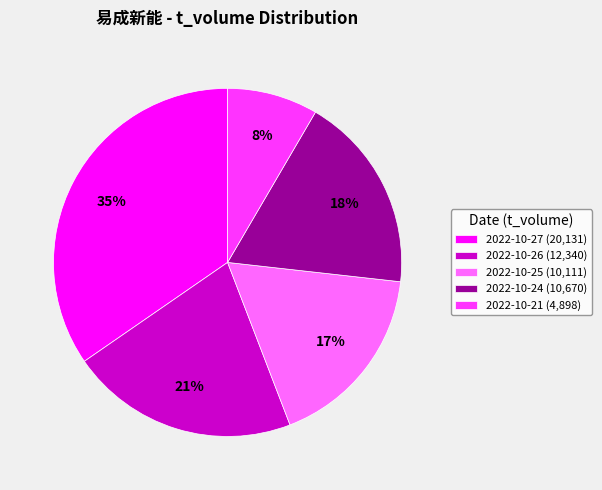

To the nearest percent, what is the average slice percentage?

20%